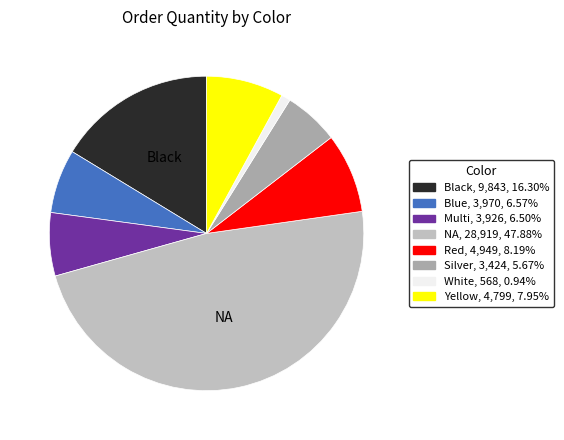

What is the ratio of the value at Silver to the value at Red?

0.7